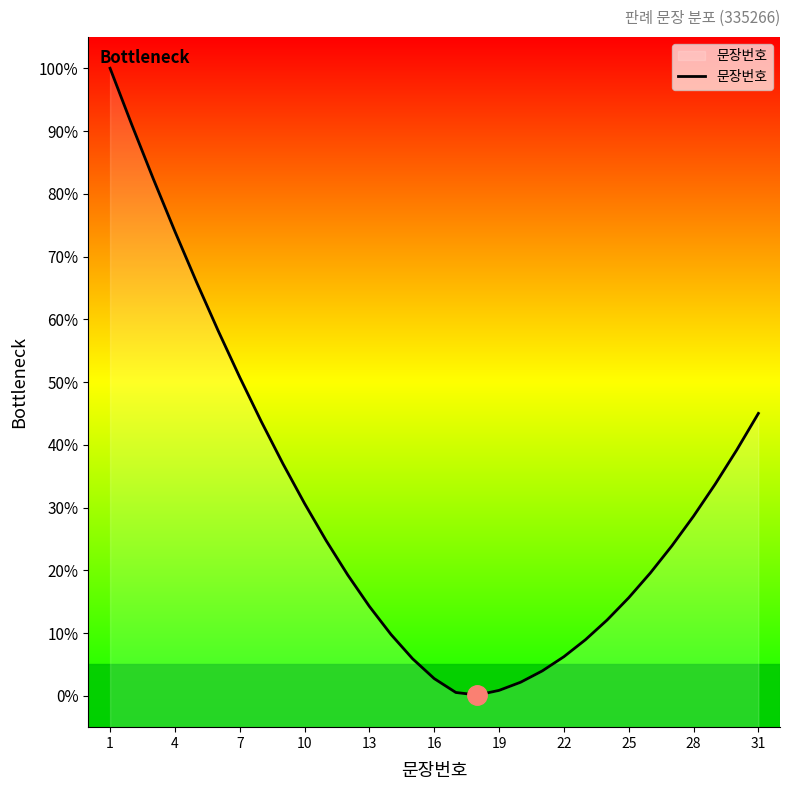

Does the chart have visible grid lines?

No